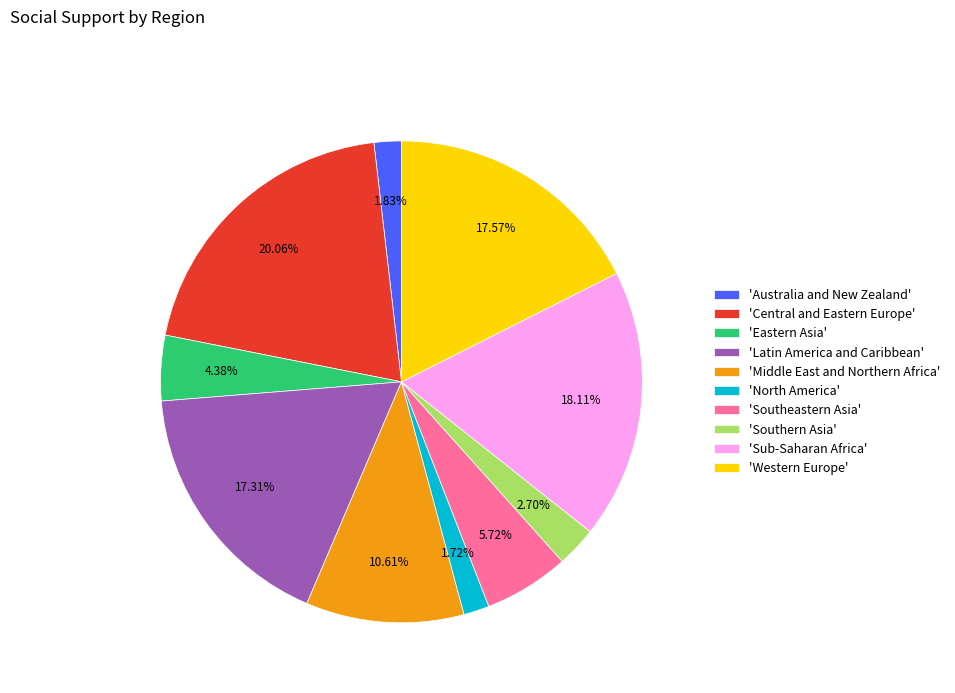

Is 'Southern Asia' the majority of the pie?

No